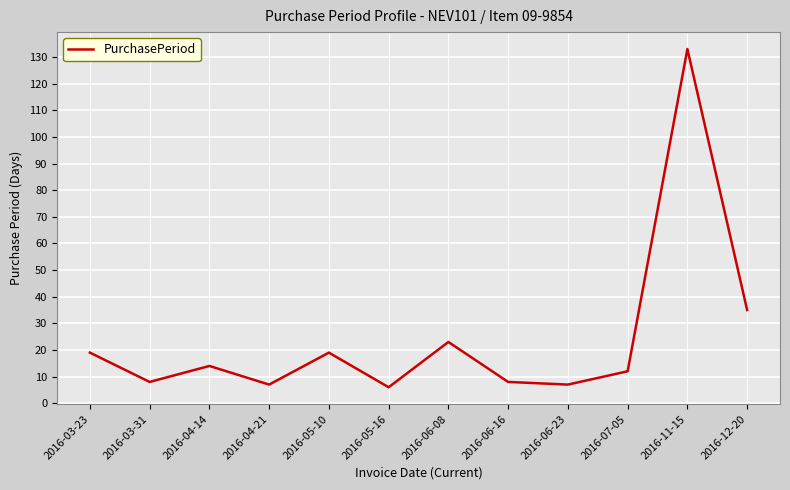

Approximately how many times larger is the value at 2016-07-05 compared to 2016-04-14?

0.9